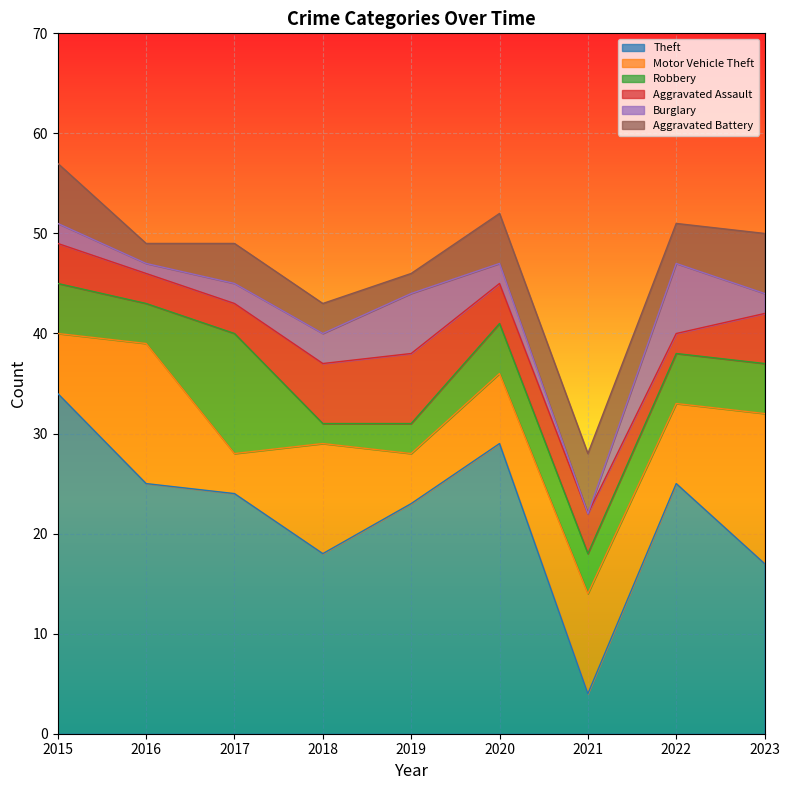

At which category does the chart reach its peak across all series?

2015